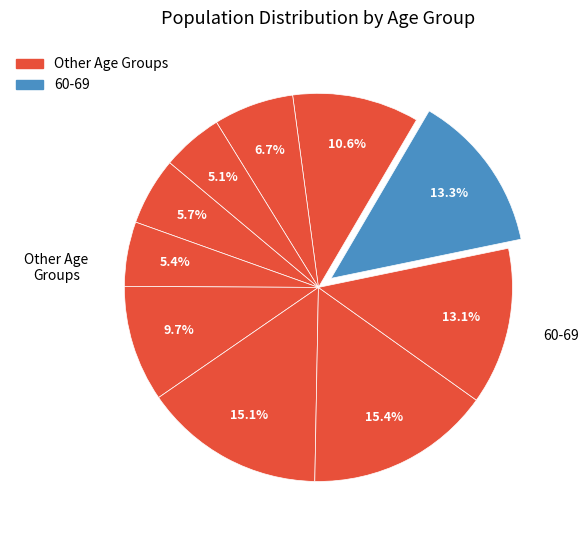

Is there a majority slice in this chart?

No